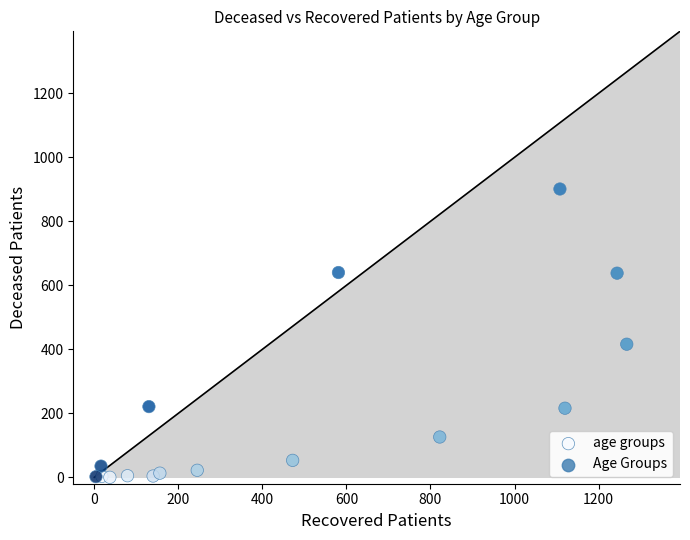

What Y value in the scatter plot is closest to 450?

416